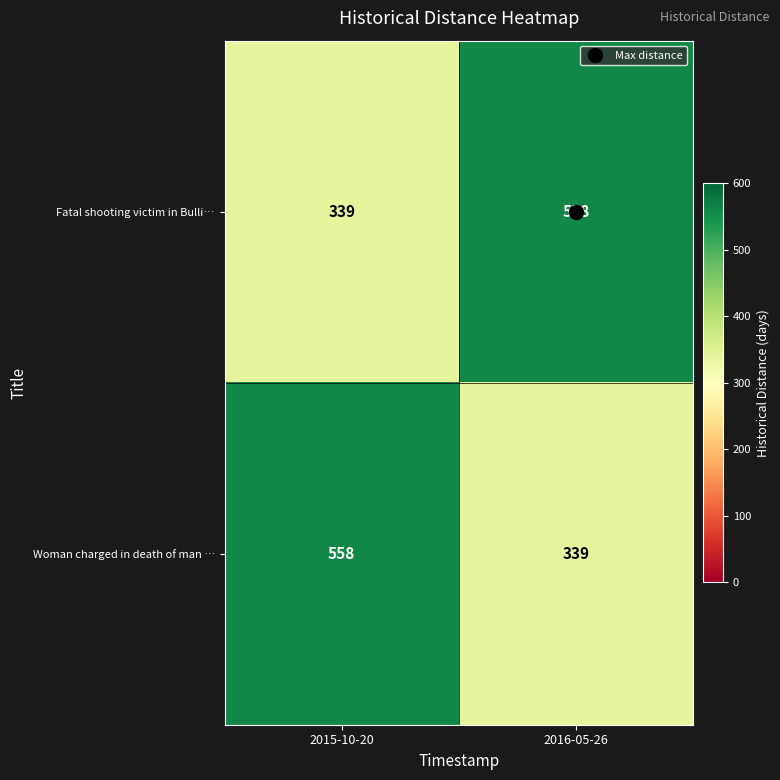

The Fatal shooting victim in Bulli… series shows 835 at 2016-05-26. True or false?

False